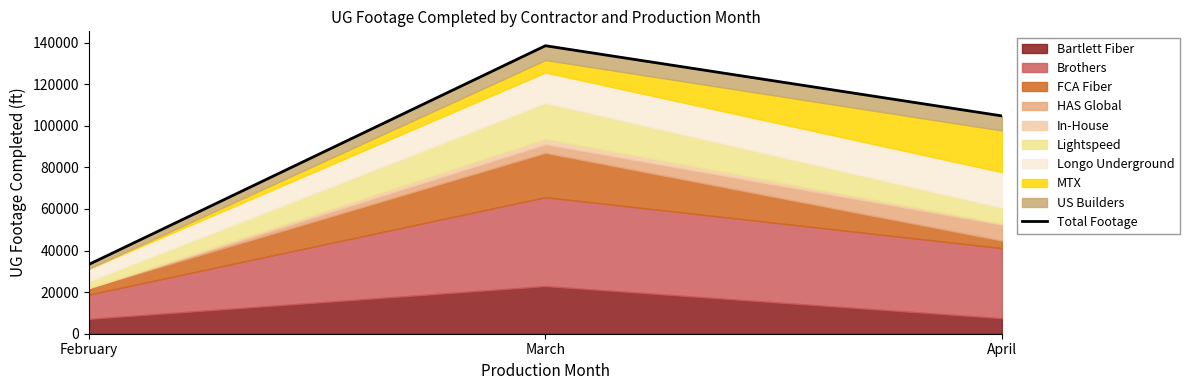

Which has a higher value, April or February?

April